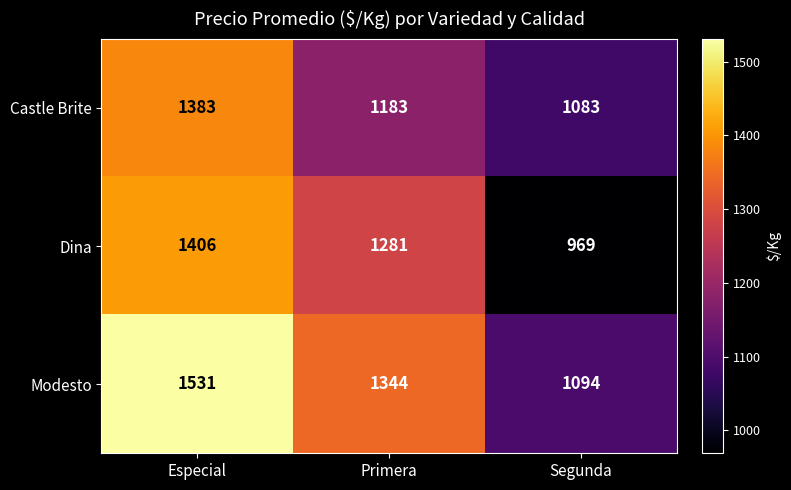

Which category has the highest value in the Modesto series?

Especial